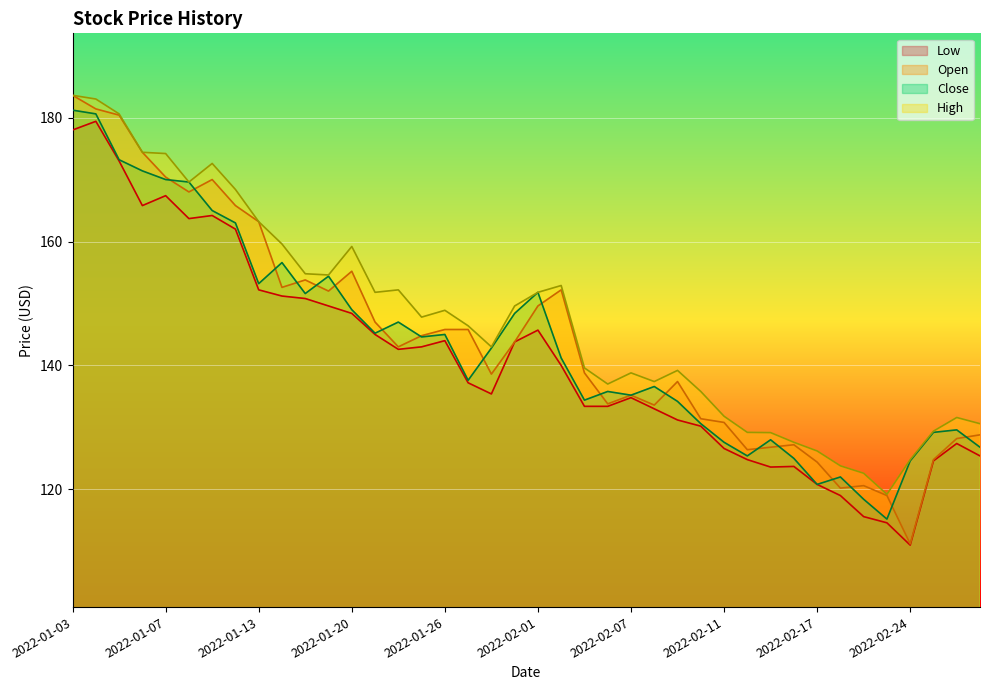

At which category does Close reach its first local valley?

2022-01-13